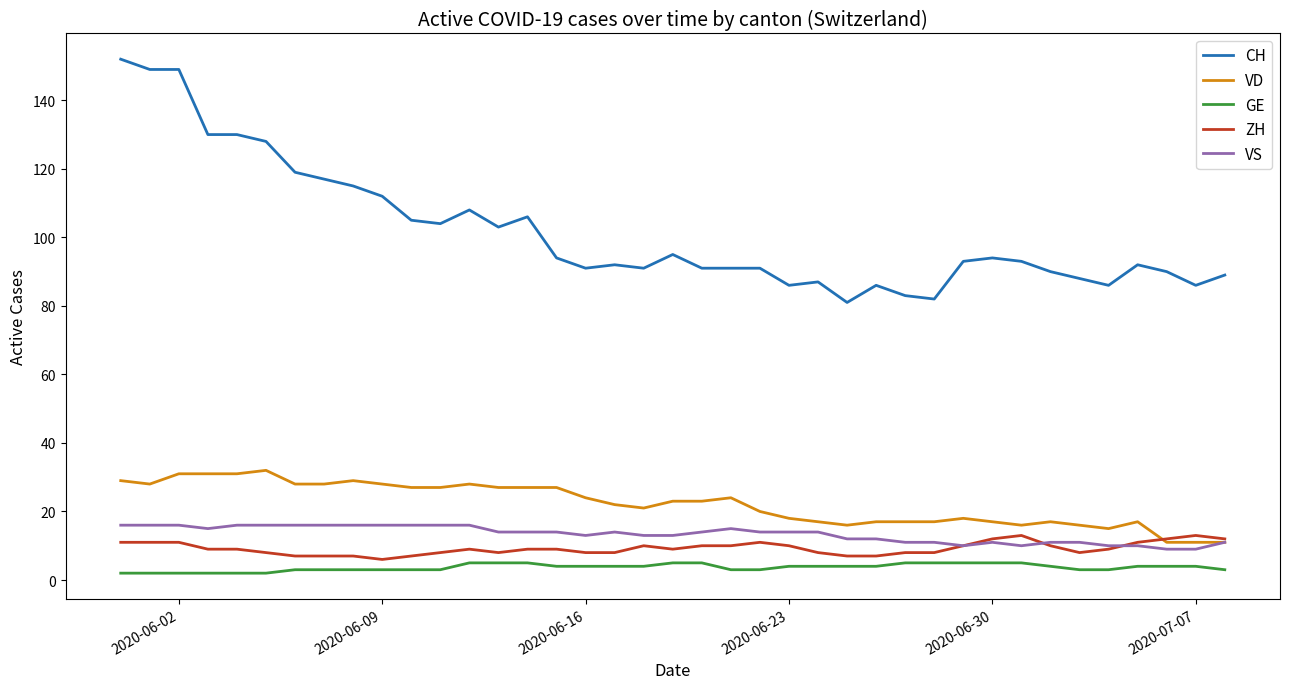

What is the lowest value of the VD series?

11